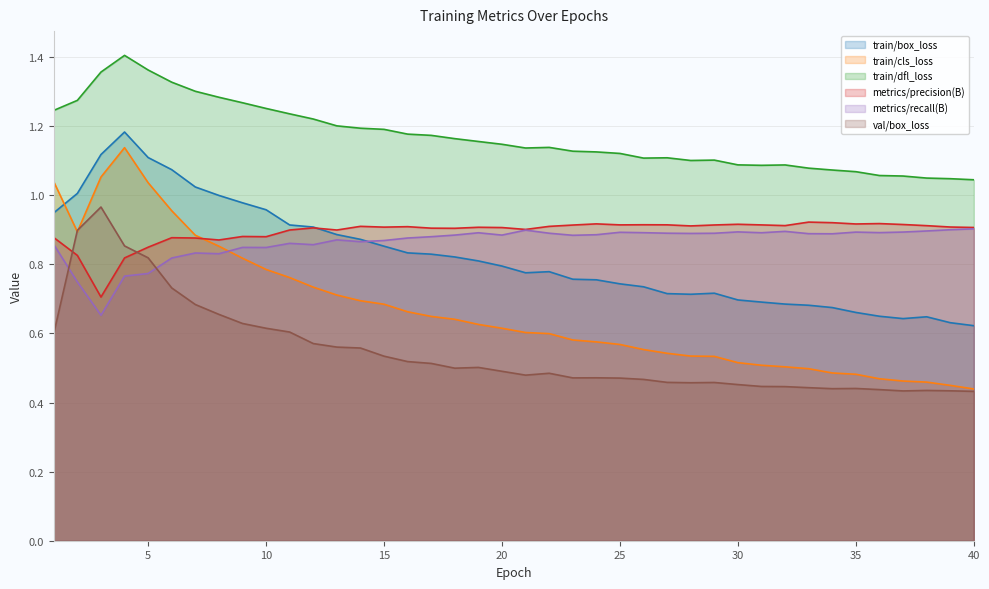

Where do val/box_loss and metrics/recall(B) first cross each other?

1 and 2